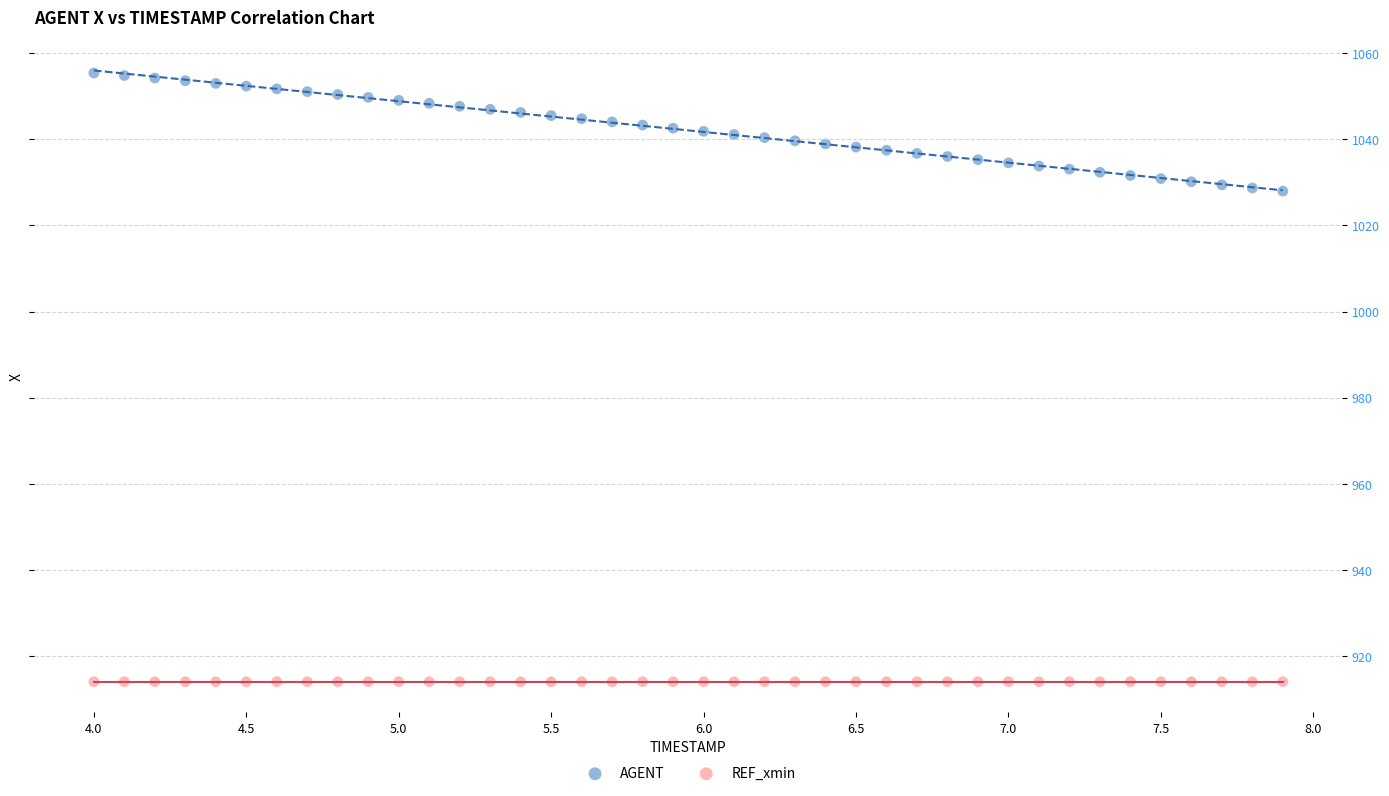

Which series reaches the maximum Y coordinate?

AGENT